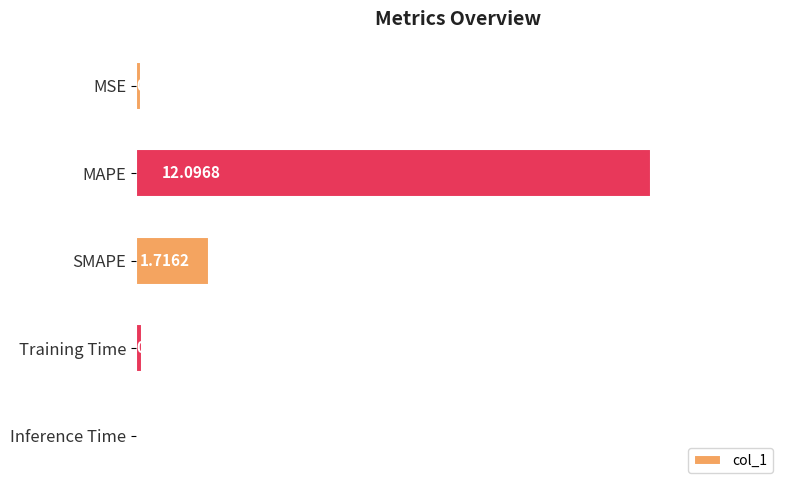

Are the bars horizontal?

Yes